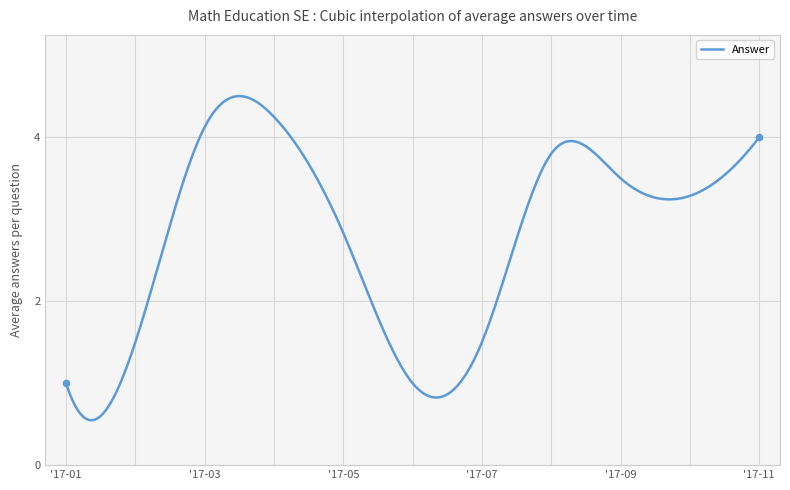

What is the maximum value shown in the chart?

4.5